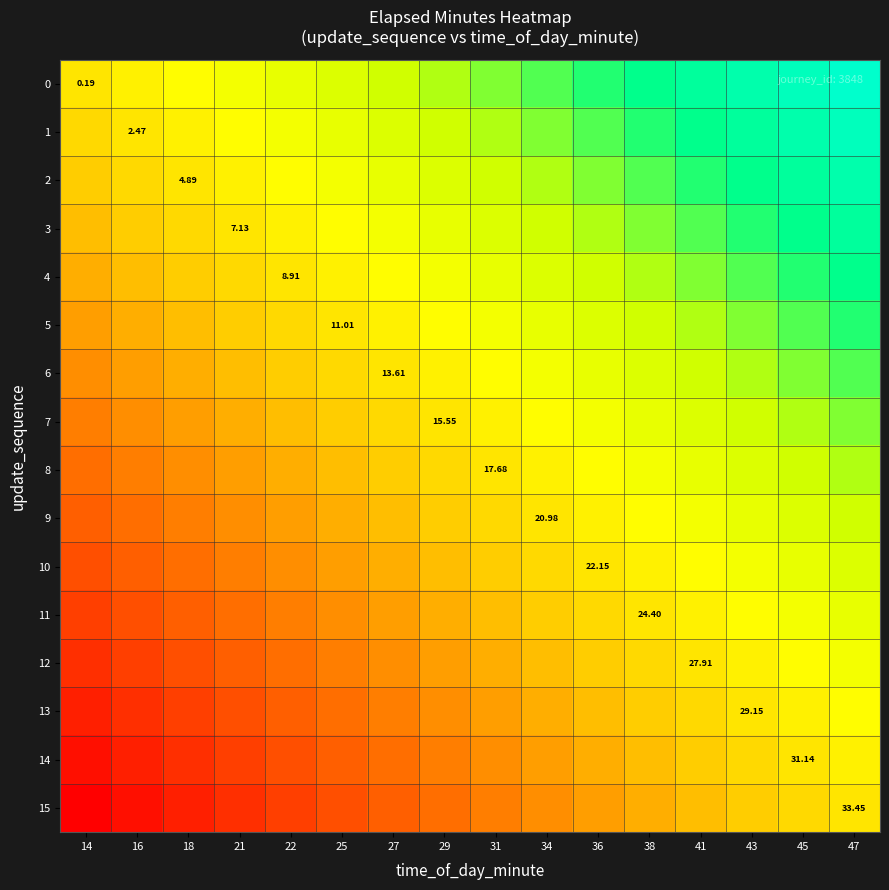

Between 14 and 25, which is larger?

25